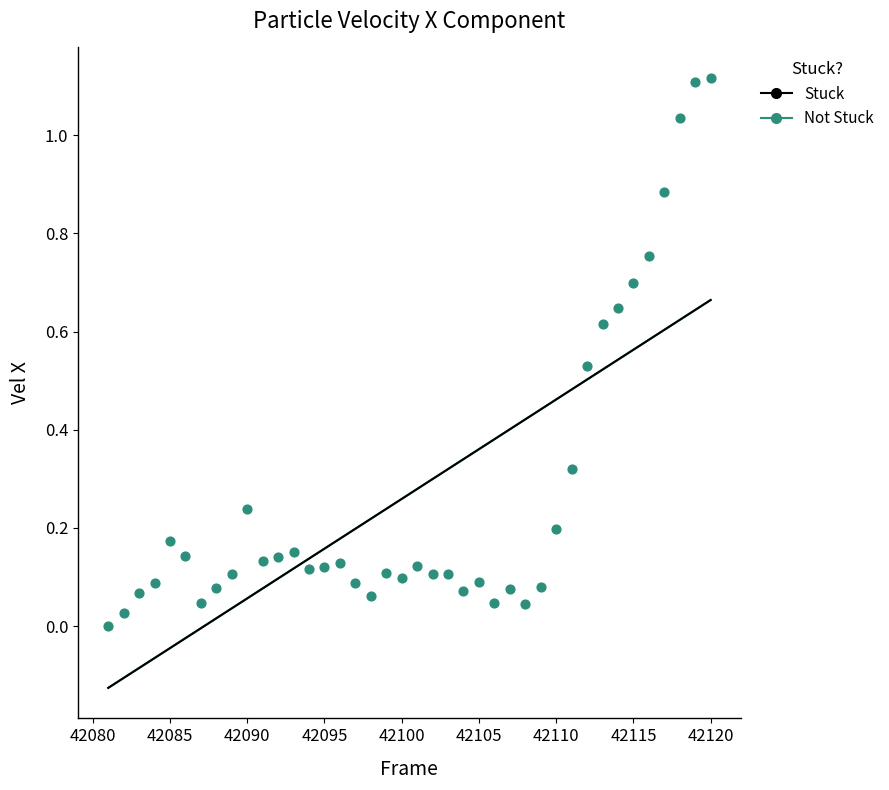

What is the range of X values (max minus min)?

39.0